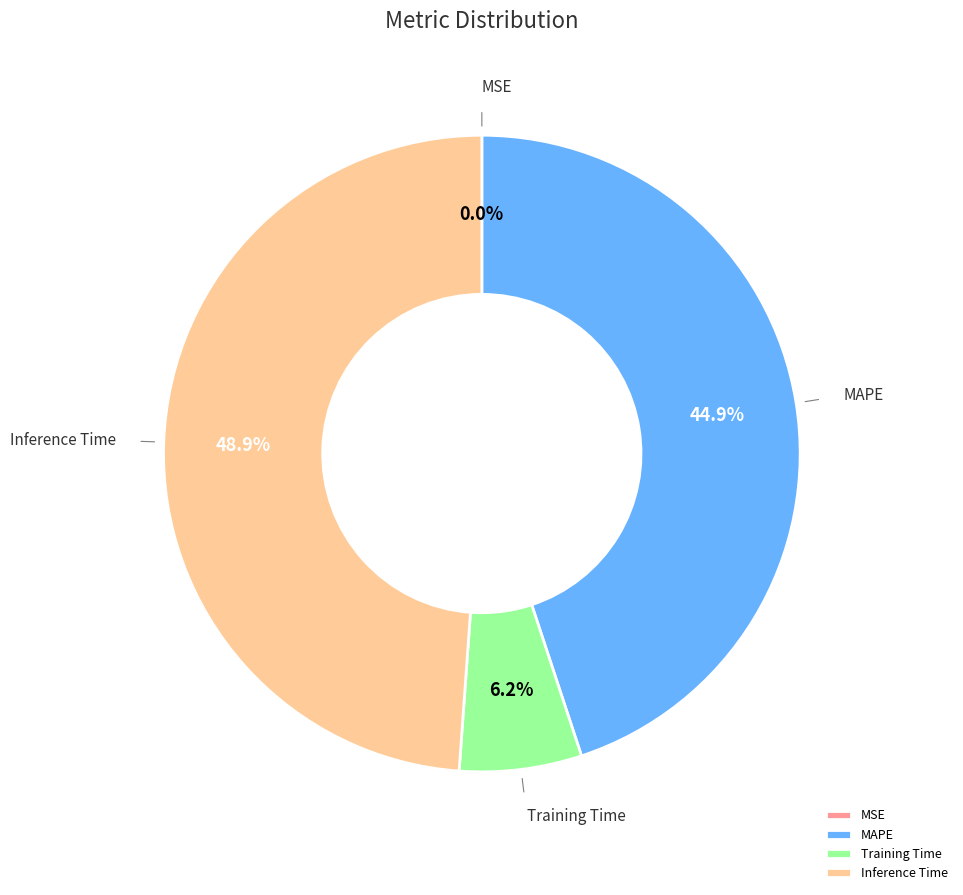

Combined, what portion of the pie is Training Time and Inference Time?

55.1%